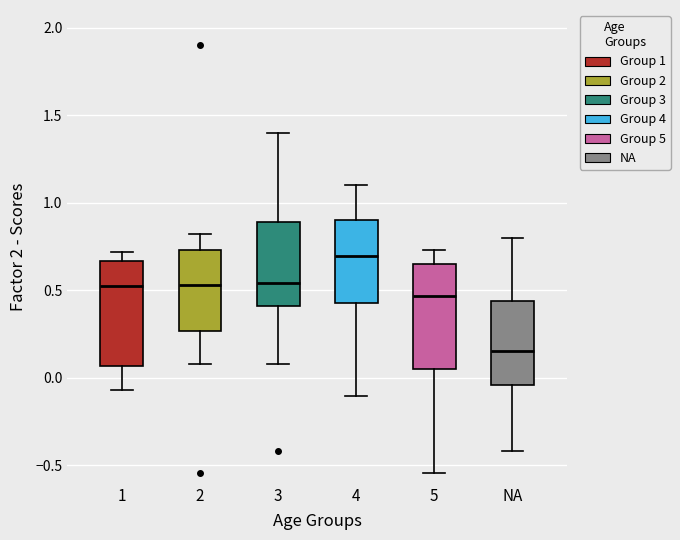

Where does the lower whisker of the box for 3 end on the y-axis? The values are not printed on the chart, so give them approximately, as read against the axis.

0.10